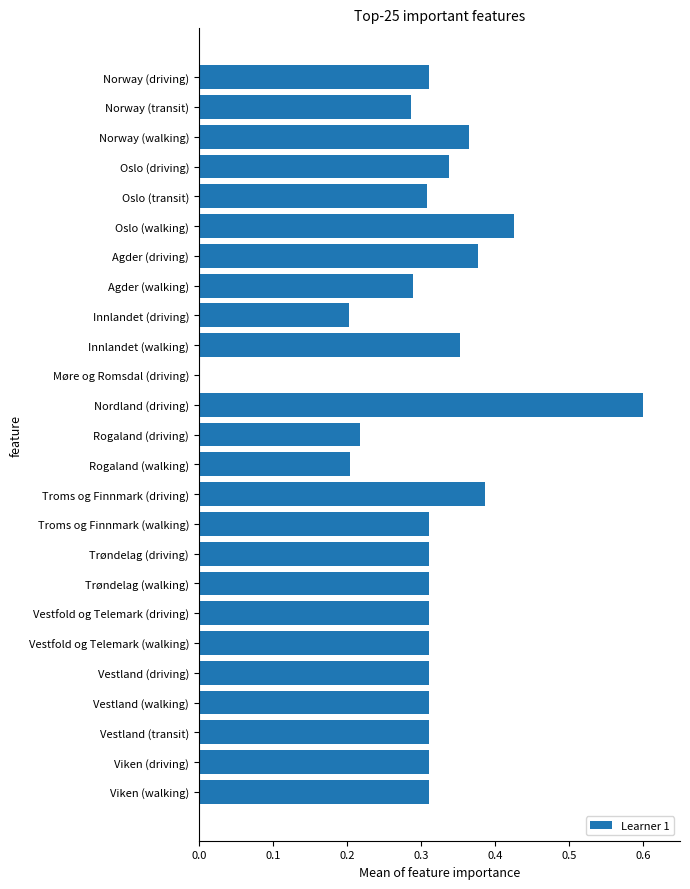

What is the sum of all values?

7.8